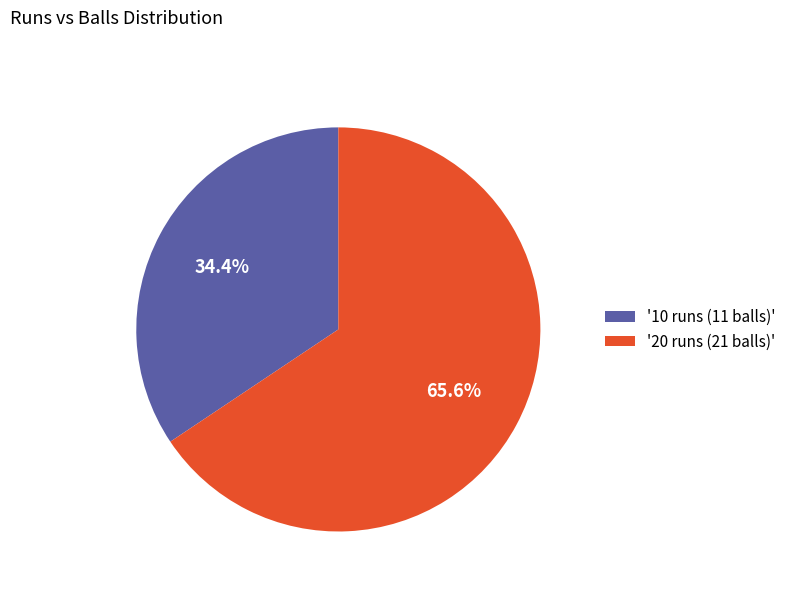

Does any single category account for the majority?

Yes